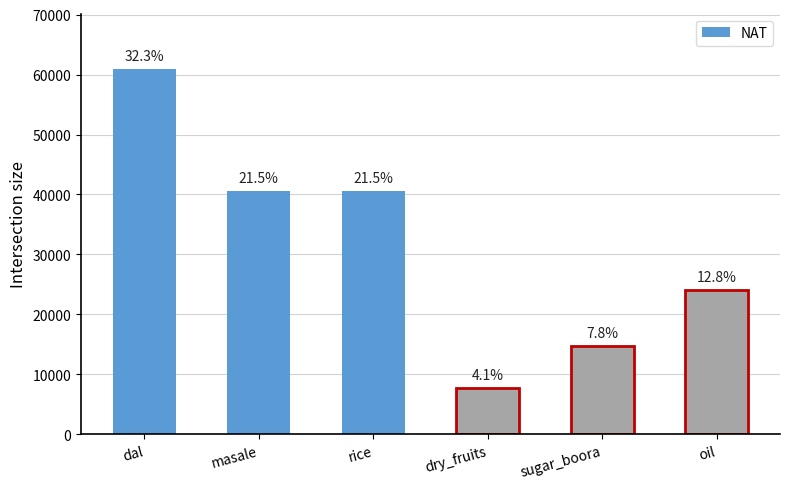

Approximately how many times larger is the value at dal compared to rice?

1.5